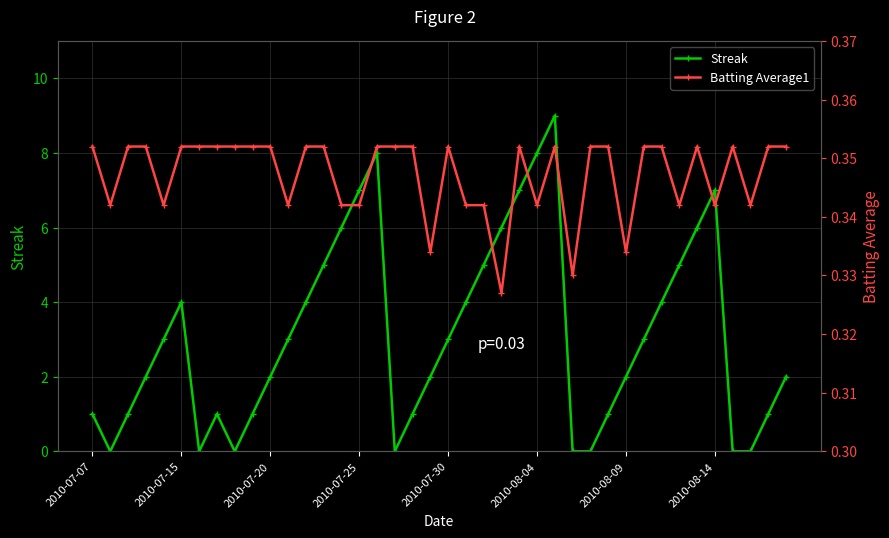

True or false: Streak has a value of 7 at 2010-07-25.

True